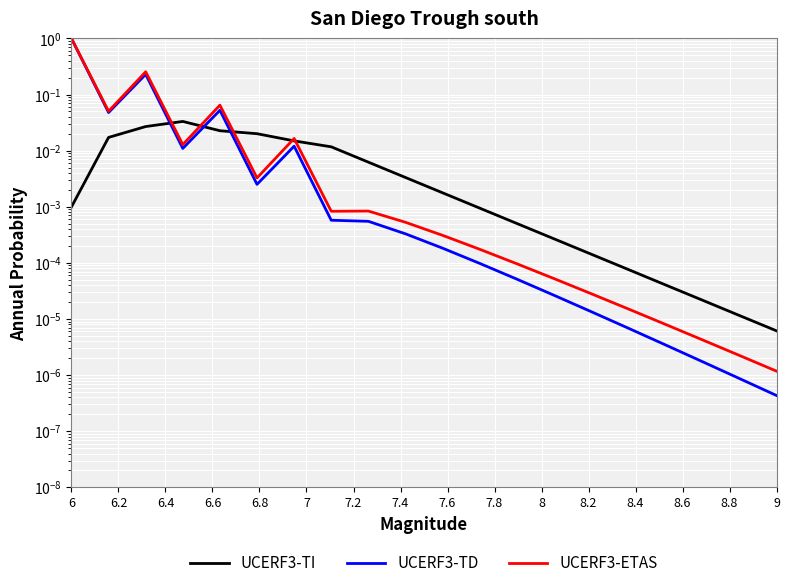

True or false: UCERF3-TD and UCERF3-ETAS intersect in this chart.

False